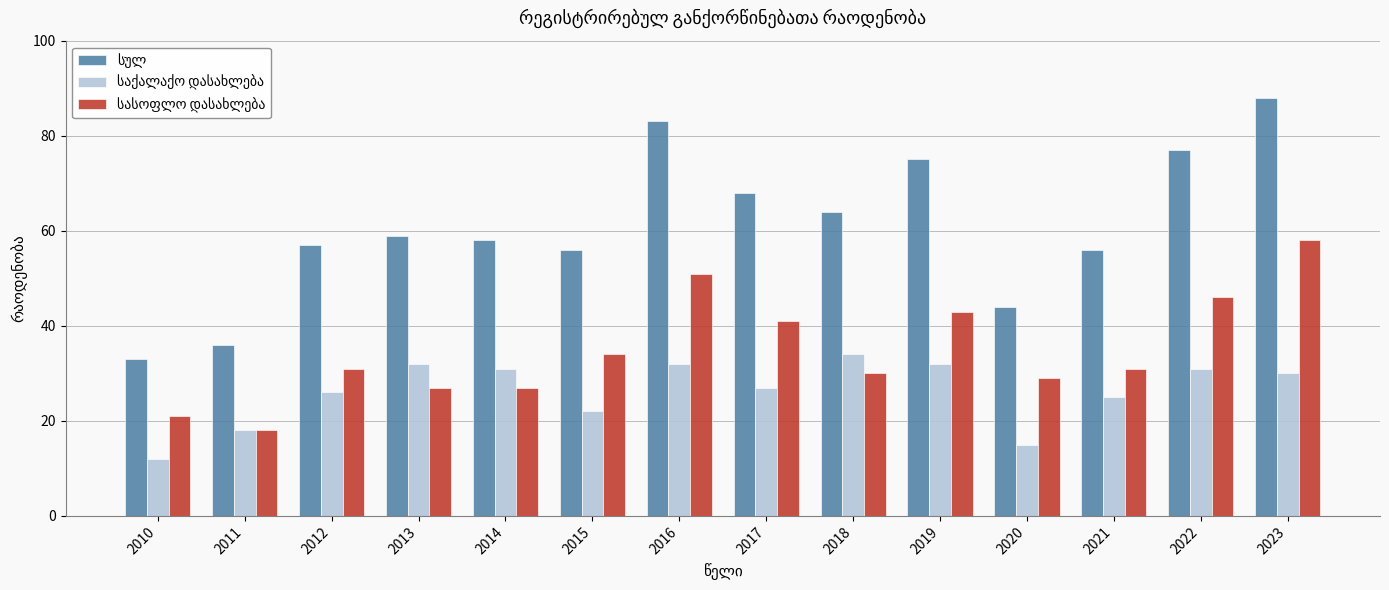

At which category is the sum across all series the highest?

2023